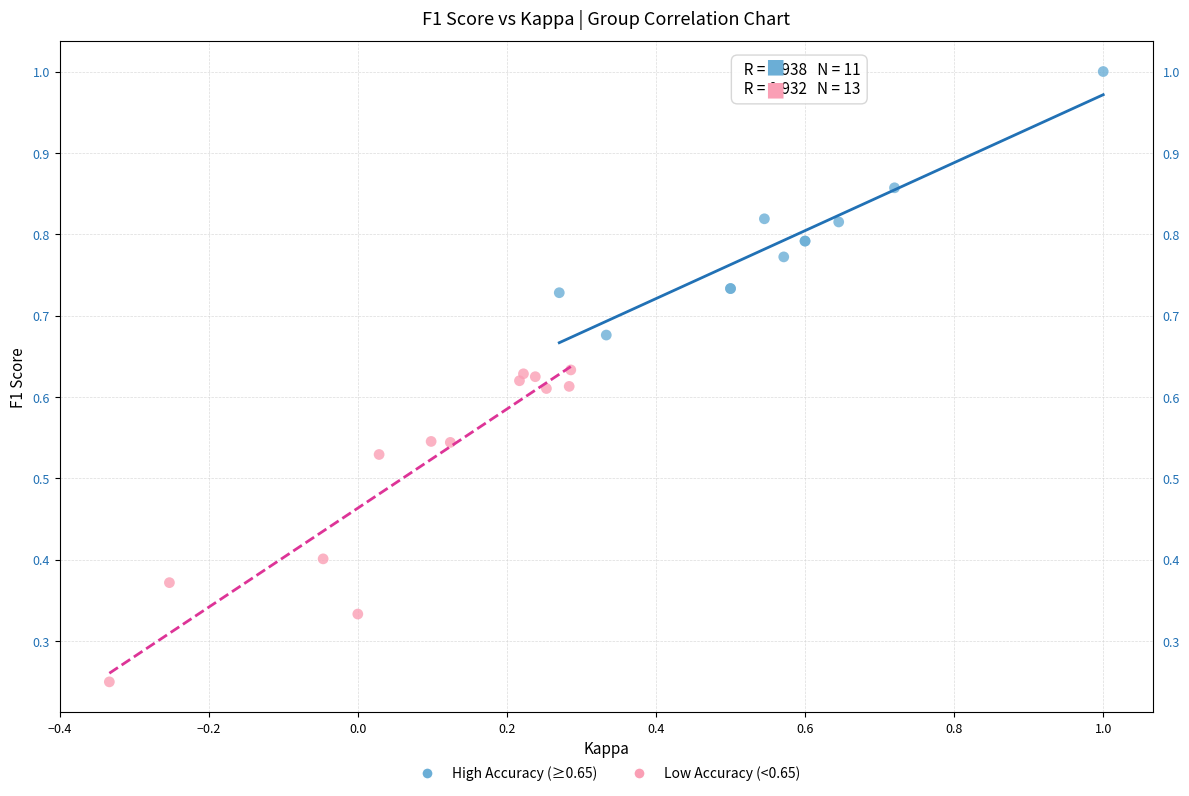

Which series has the largest Y range (max minus min)?

Low Accuracy (<0.65)